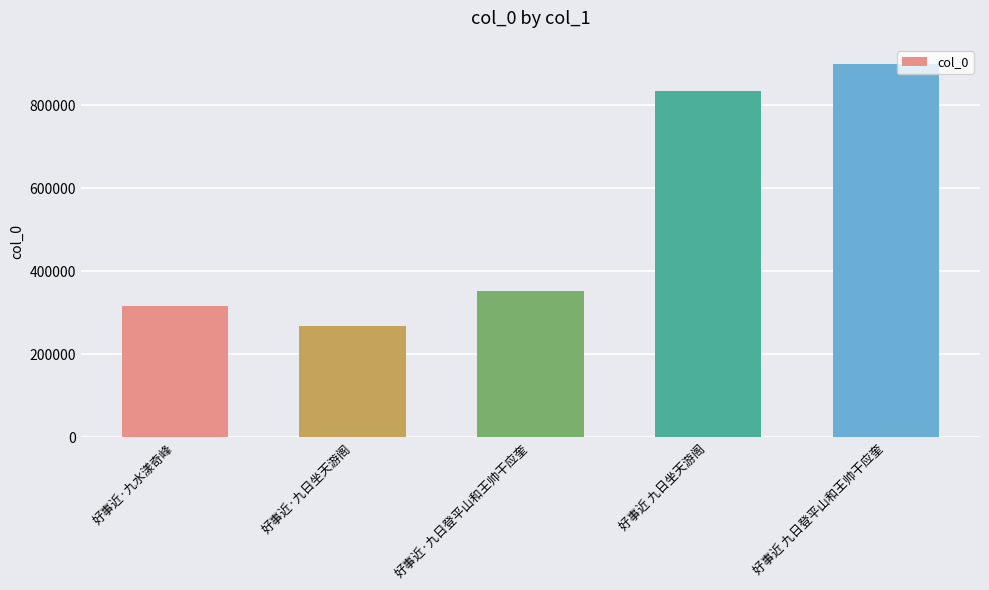

Rank the categories by value from highest to lowest.

好事近 九日登平山和王帅干应奎, 好事近 九日坐天游阁, 好事近·九日登平山和王帅干应奎, 好事近·九水漾奇峰, 好事近·九日坐天游阁